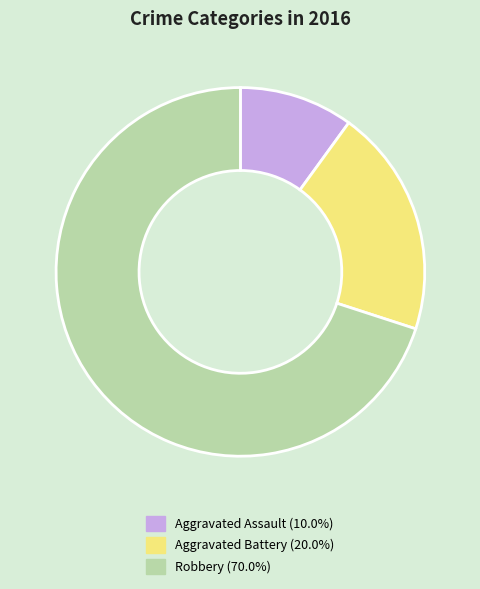

Is there any slice that represents more than half of the pie?

Yes